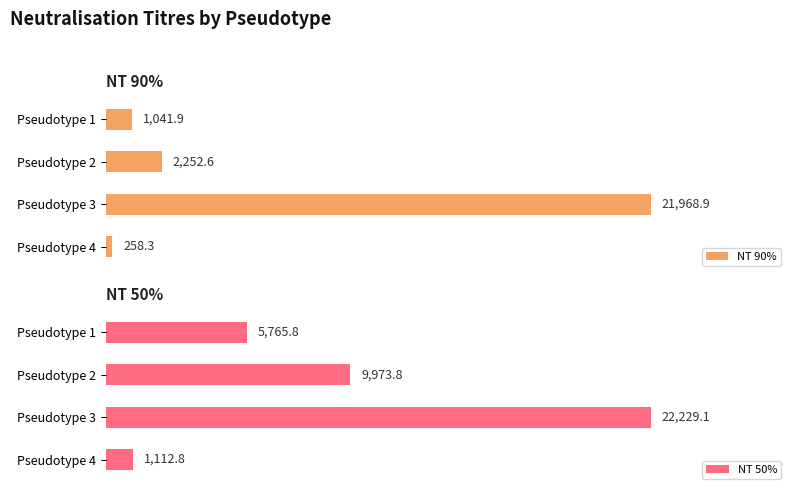

Rank the series by their maximum value, from lowest to highest.

NT 90%, NT 50%